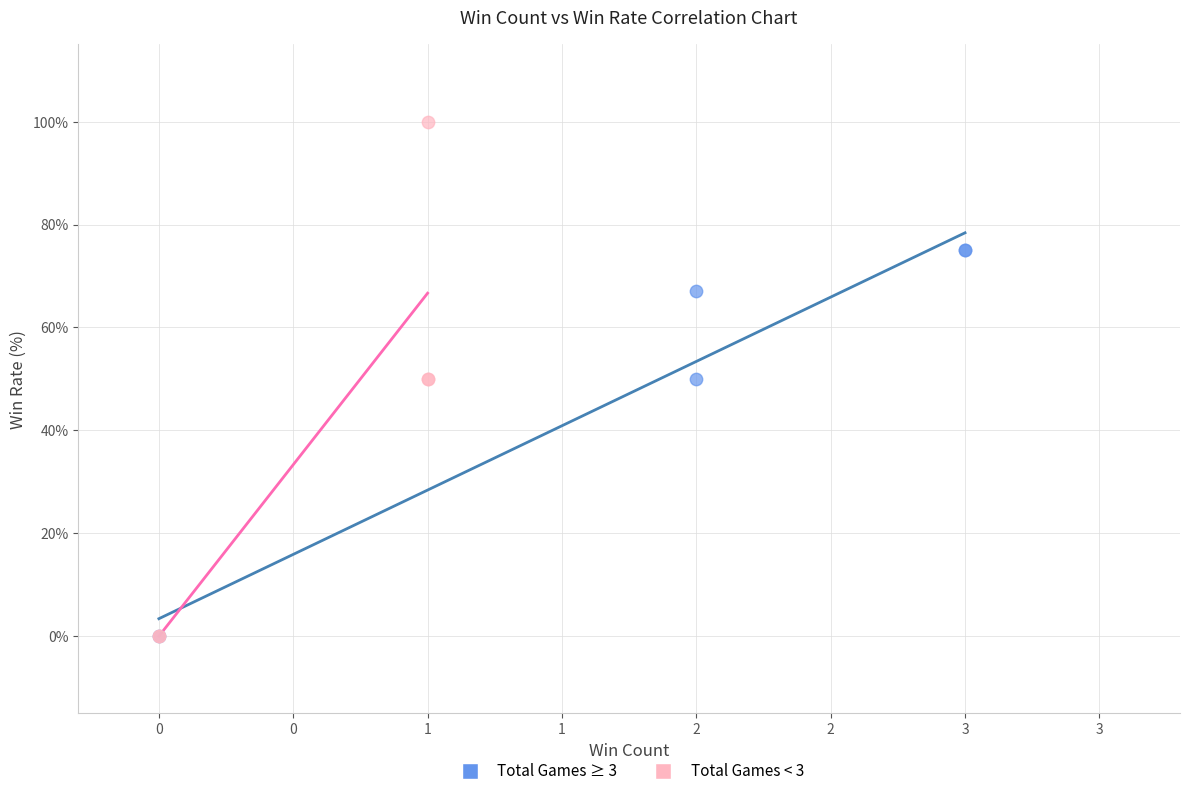

Which series has the largest Y range (max minus min)?

Total Games < 3